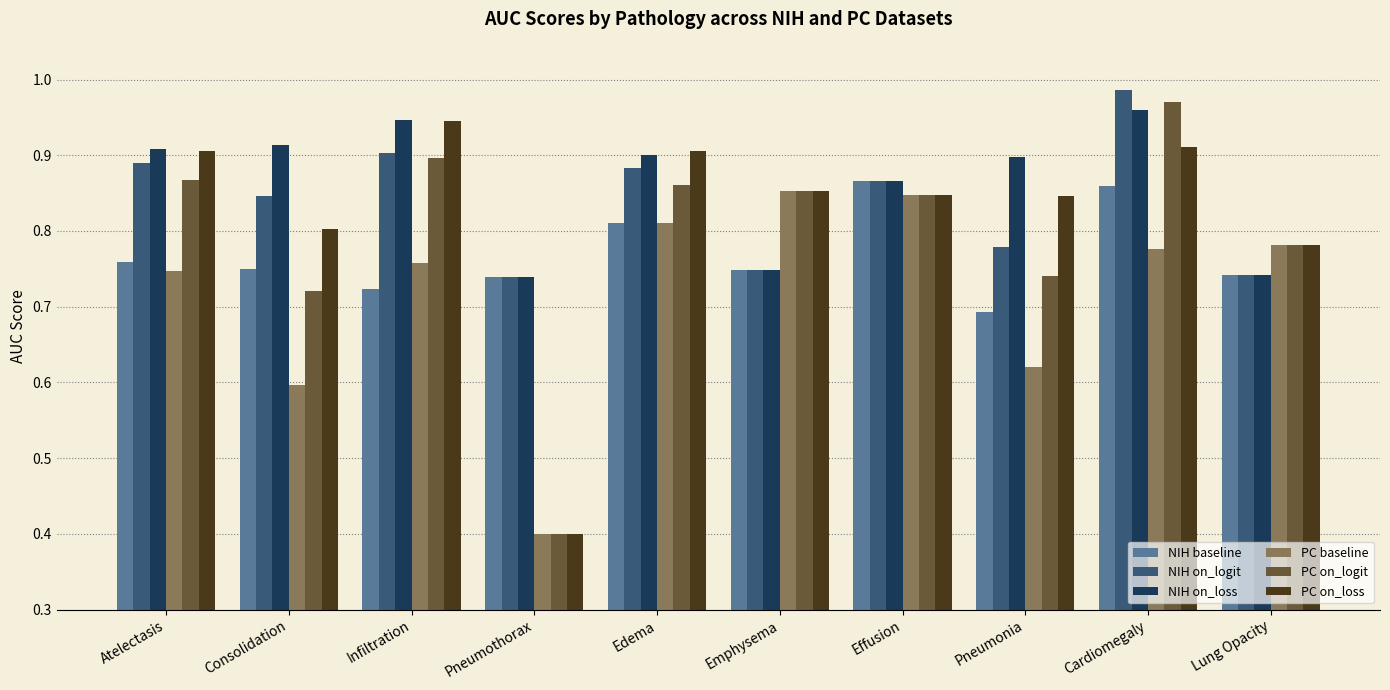

Where is PC baseline nearest to the value 0?

Pneumothorax